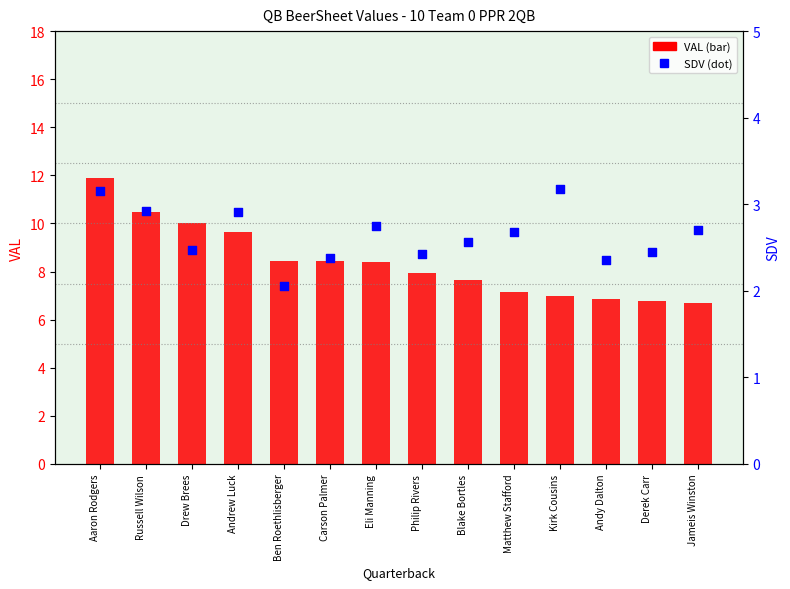

What are all the series names shown in the legend?

VAL, SDV